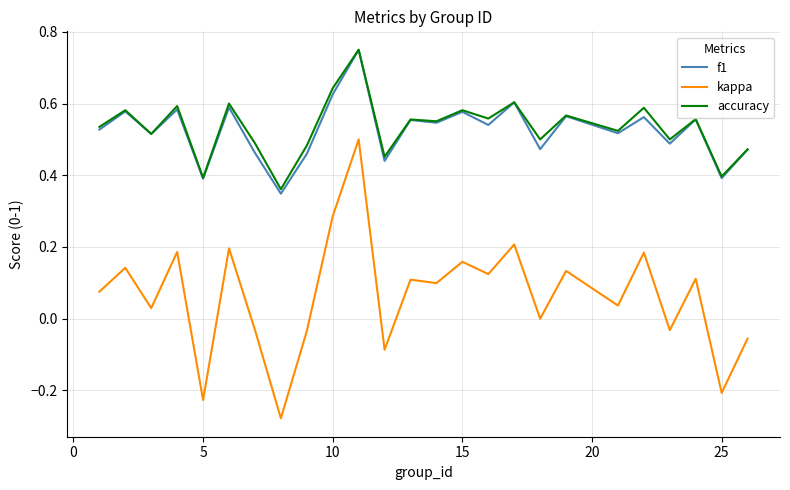

True or false: kappa and accuracy cross at least once.

False